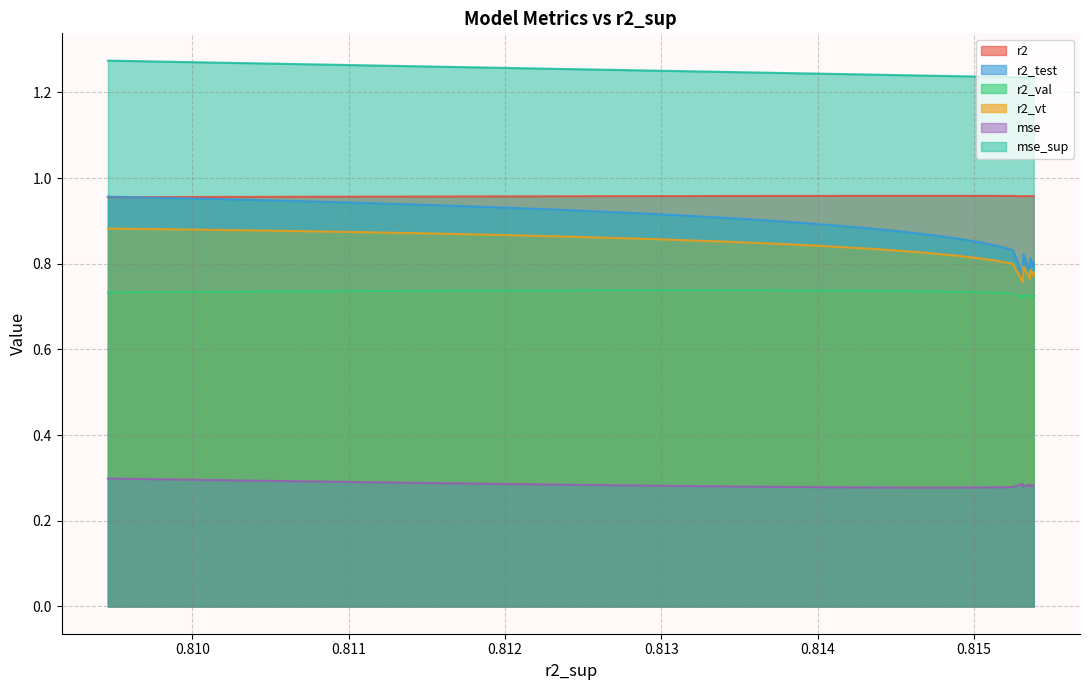

At 0, list the series in order from largest to smallest.

mse_sup, r2, r2_test, r2_vt, r2_val, mse